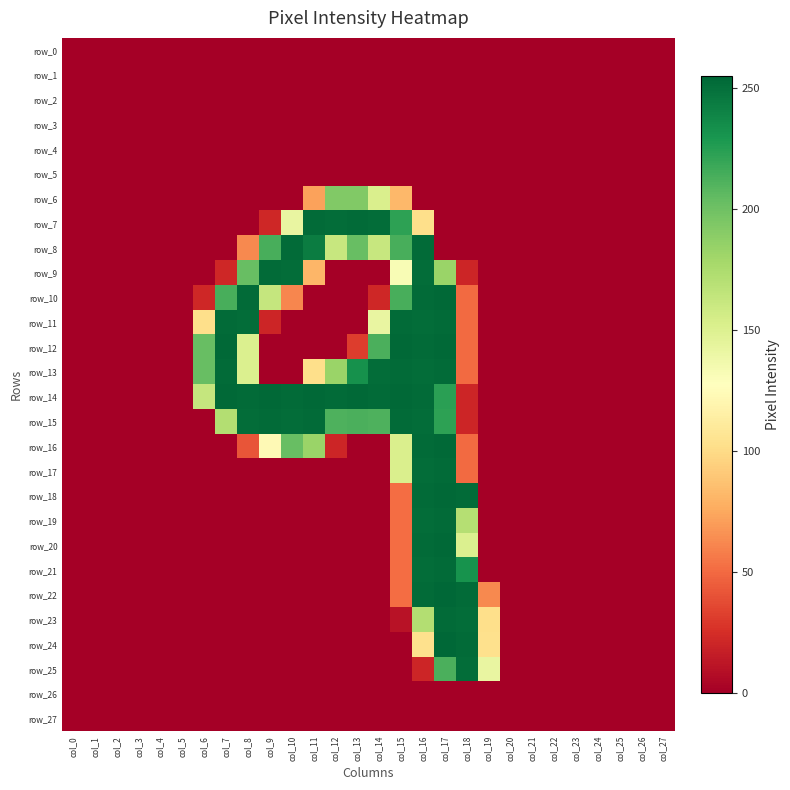

Reading left to right, what are all the values shown in this chart?

row_0: 0	0	0	0	0	0	0	0	0	0	0	0	0	0	0	0	0	0	0	0	0	0	0	0	0	0	0	0
row_1: 0	0	0	0	0	0	0	0	0	0	0	0	0	0	0	0	0	0	0	0	0	0	0	0	0	0	0	0
row_2: 0	0	0	0	0	0	0	0	0	0	0	0	0	0	0	0	0	0	0	0	0	0	0	0	0	0	0	0
row_3: 0	0	0	0	0	0	0	0	0	0	0	0	0	0	0	0	0	0	0	0	0	0	0	0	0	0	0	0
row_4: 0	0	0	0	0	0	0	0	0	0	0	0	0	0	0	0	0	0	0	0	0	0	0	0	0	0	0	0
row_5: 0	0	0	0	0	0	0	0	0	0	0	0	0	0	0	0	0	0	0	0	0	0	0	0	0	0	0	0
row_6: 0	0	0	0	0	0	0	0	0	0	0	72	193	193	152	82	0	0	0	0	0	0	0	0	0	0	0	0
row_7: 0	0	0	0	0	0	0	0	0	21	142	253	252	253	252	223	102	0	0	0	0	0	0	0	0	0	0	0
row_8: 0	0	0	0	0	0	0	0	62	214	253	244	162	203	162	214	253	0	0	0	0	0	0	0	0	0	0	0
row_9: 0	0	0	0	0	0	0	21	203	253	252	81	0	0	0	132	252	183	20	0	0	0	0	0	0	0	0	0
row_10: 0	0	0	0	0	0	21	214	253	163	61	0	0	0	21	214	253	254	50	0	0	0	0	0	0	0	0	0
row_11: 0	0	0	0	0	0	102	253	252	20	0	0	0	0	142	253	252	253	50	0	0	0	0	0	0	0	0	0
row_12: 0	0	0	0	0	0	203	254	151	0	0	0	0	31	213	254	253	254	50	0	0	0	0	0	0	0	0	0
row_13: 0	0	0	0	0	0	203	253	151	0	0	102	183	233	252	253	252	253	50	0	0	0	0	0	0	0	0	0
row_14: 0	0	0	0	0	0	163	254	253	254	253	254	253	254	253	254	253	224	20	0	0	0	0	0	0	0	0	0
row_15: 0	0	0	0	0	0	0	172	252	253	252	253	212	213	212	253	252	223	20	0	0	0	0	0	0	0	0	0
row_16: 0	0	0	0	0	0	0	0	41	123	203	183	20	0	0	152	253	254	50	0	0	0	0	0	0	0	0	0
row_17: 0	0	0	0	0	0	0	0	0	0	0	0	0	0	0	152	252	253	50	0	0	0	0	0	0	0	0	0
row_18: 0	0	0	0	0	0	0	0	0	0	0	0	0	0	0	51	253	254	253	0	0	0	0	0	0	0	0	0
row_19: 0	0	0	0	0	0	0	0	0	0	0	0	0	0	0	51	252	253	171	0	0	0	0	0	0	0	0	0
row_20: 0	0	0	0	0	0	0	0	0	0	0	0	0	0	0	51	253	254	151	0	0	0	0	0	0	0	0	0
row_21: 0	0	0	0	0	0	0	0	0	0	0	0	0	0	0	51	252	253	232	0	0	0	0	0	0	0	0	0
row_22: 0	0	0	0	0	0	0	0	0	0	0	0	0	0	0	51	253	255	253	62	0	0	0	0	0	0	0	0
row_23: 0	0	0	0	0	0	0	0	0	0	0	0	0	0	0	10	172	253	252	102	0	0	0	0	0	0	0	0
row_24: 0	0	0	0	0	0	0	0	0	0	0	0	0	0	0	0	103	255	253	103	0	0	0	0	0	0	0	0
row_25: 0	0	0	0	0	0	0	0	0	0	0	0	0	0	0	0	20	213	252	142	0	0	0	0	0	0	0	0
row_26: 0	0	0	0	0	0	0	0	0	0	0	0	0	0	0	0	0	0	0	0	0	0	0	0	0	0	0	0
row_27: 0	0	0	0	0	0	0	0	0	0	0	0	0	0	0	0	0	0	0	0	0	0	0	0	0	0	0	0